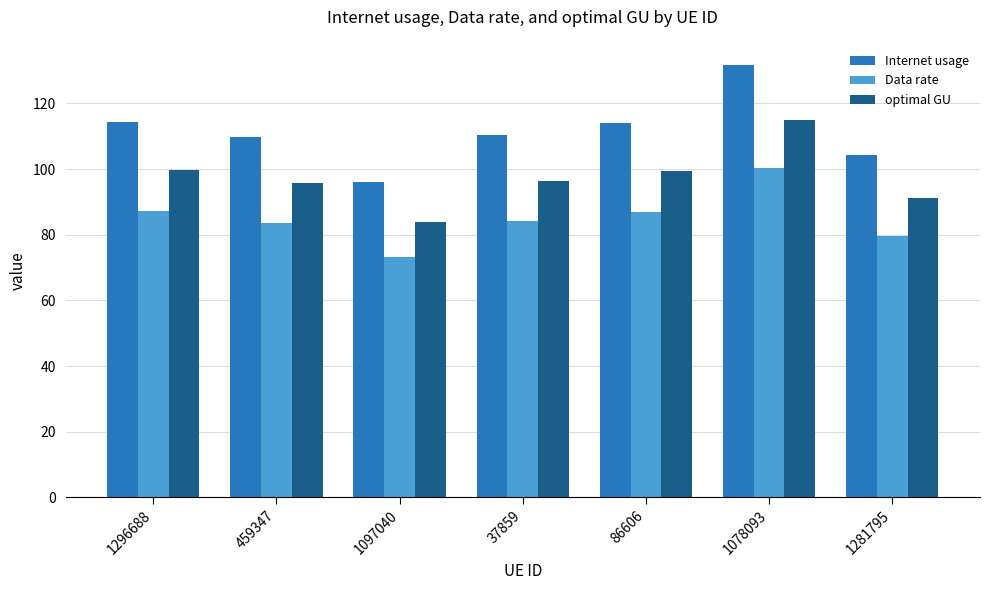

At which category does the chart reach its peak across all series?

1078093